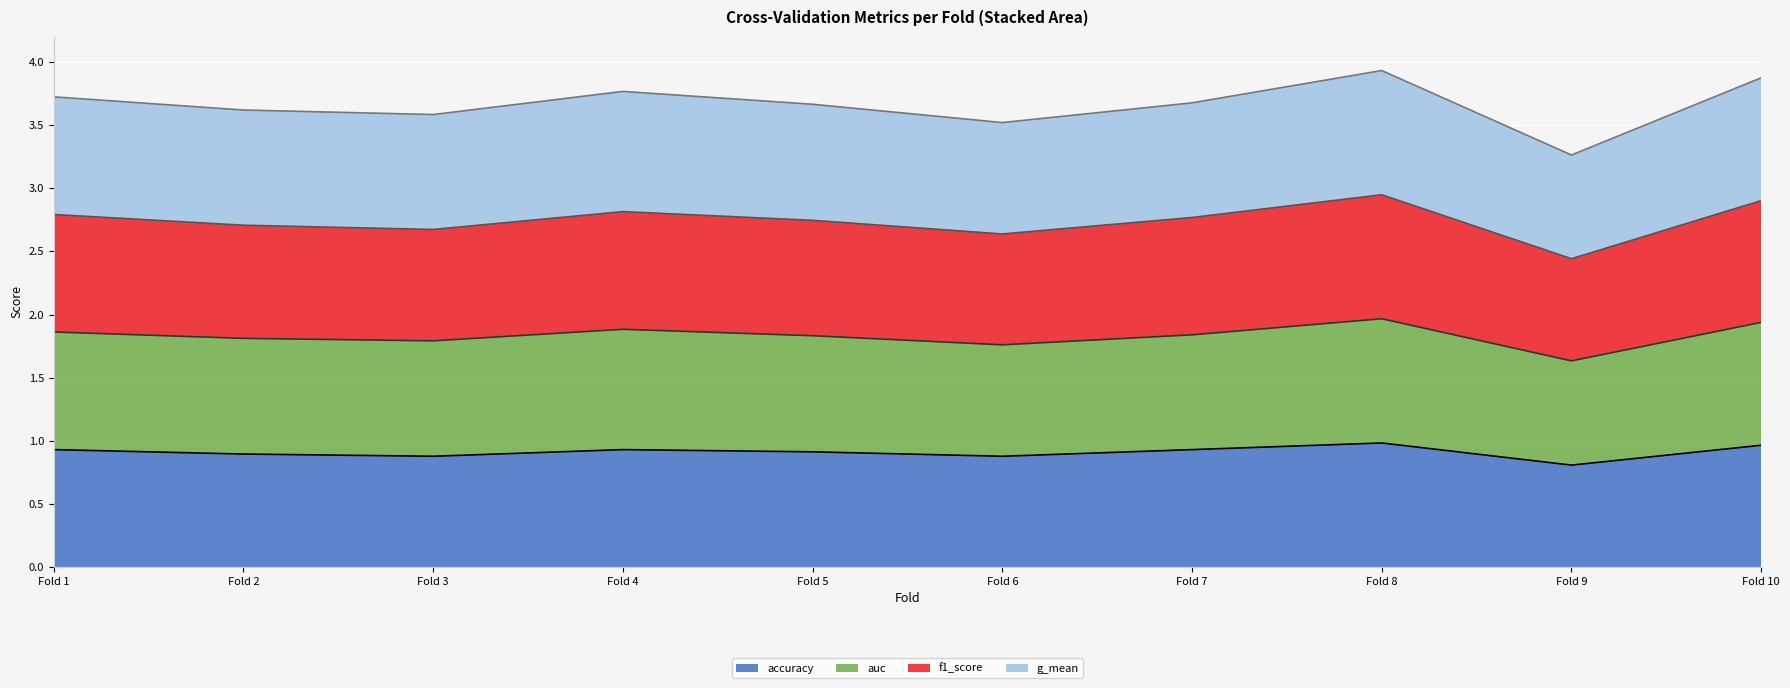

List the labels in order of auc (cumulative) value, smallest first.

Fold 9, Fold 6, Fold 3, Fold 2, Fold 5, Fold 7, Fold 1, Fold 4, Fold 10, Fold 8